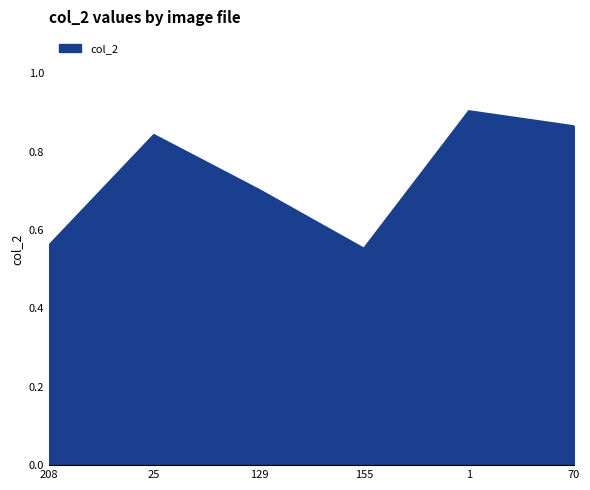

What position from the left is 155?

4